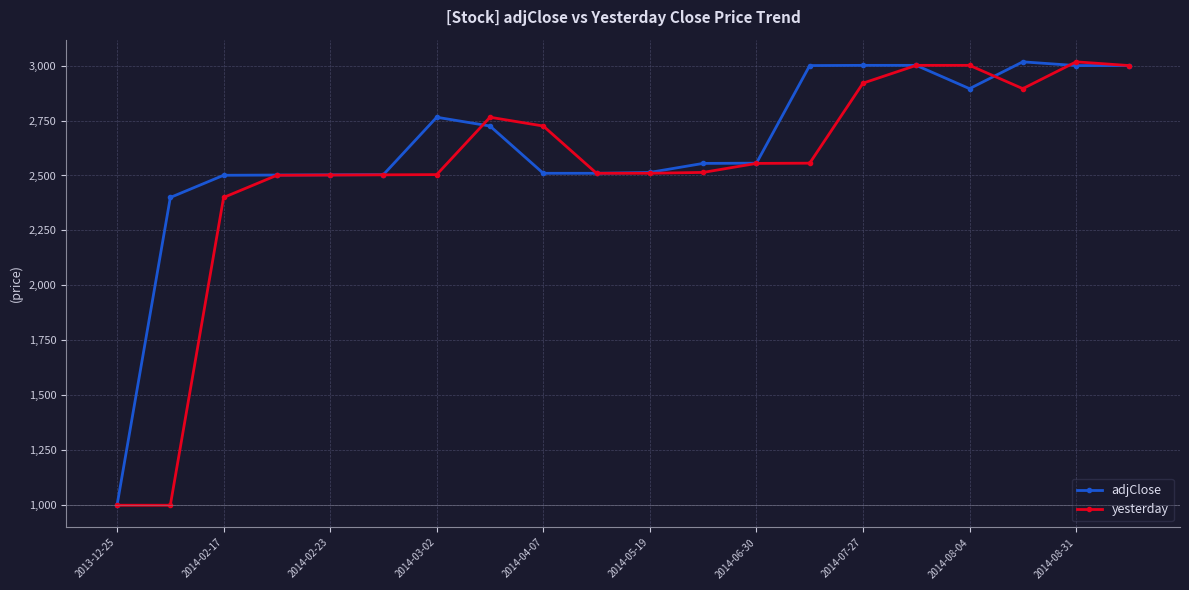

List the series in order of their overall mean, highest first.

adjClose, yesterday